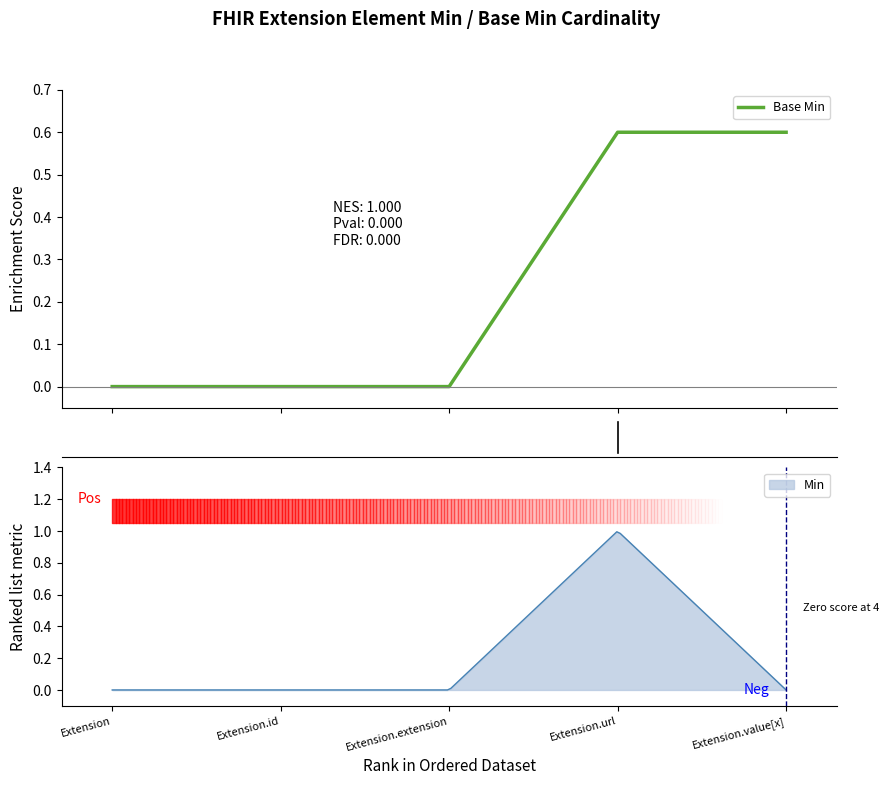

The chart shows a value of 0.4 at Extension.id. True or false?

False